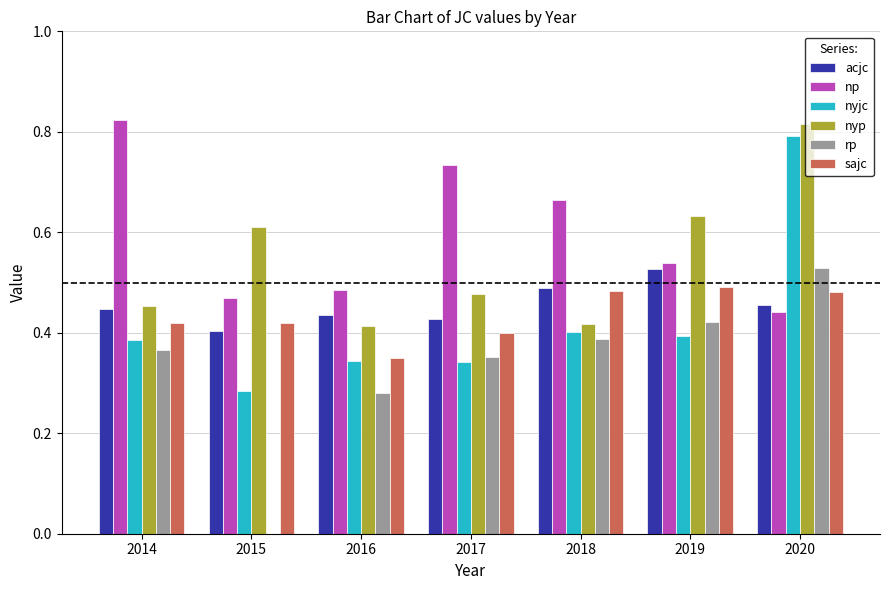

At which category is the sum across all series the highest?

2020